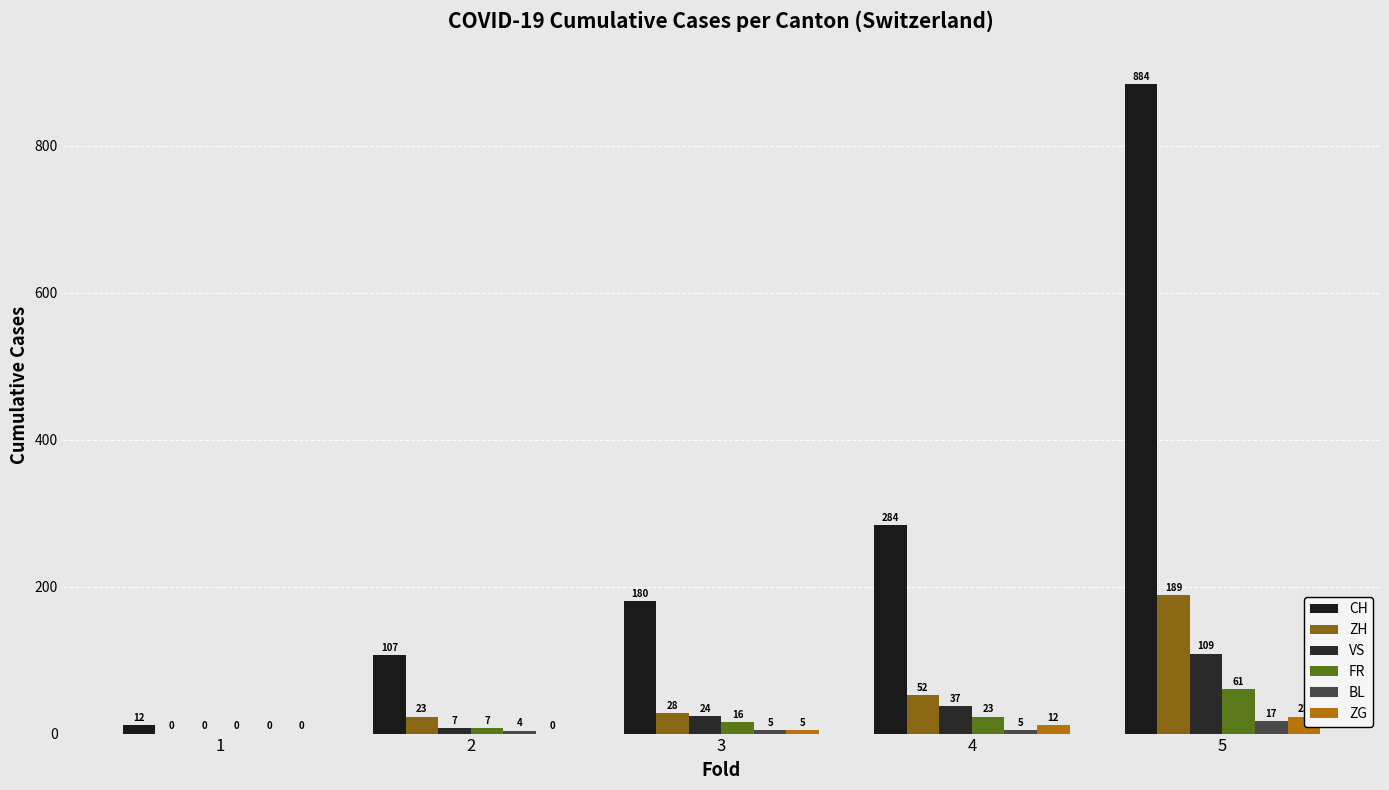

Which series changed the most between 1 and 5?

CH